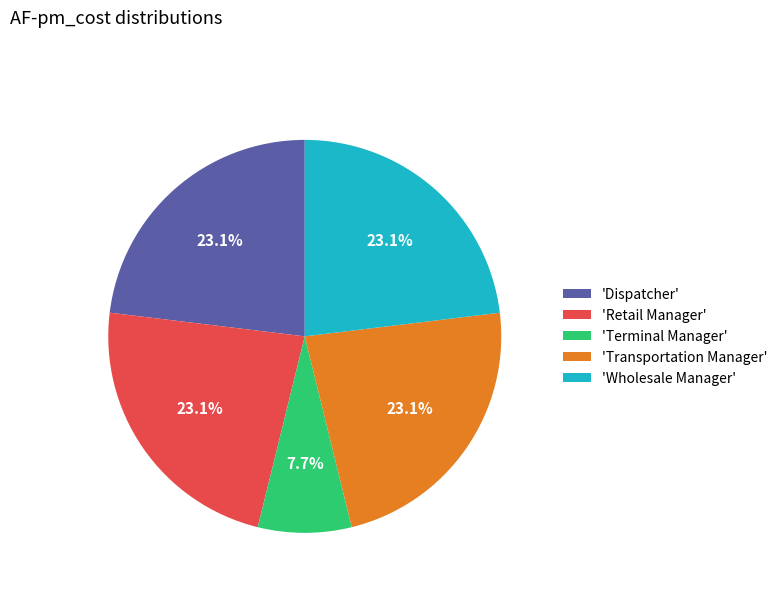

What is the smallest slice in the pie chart?

'Terminal Manager'